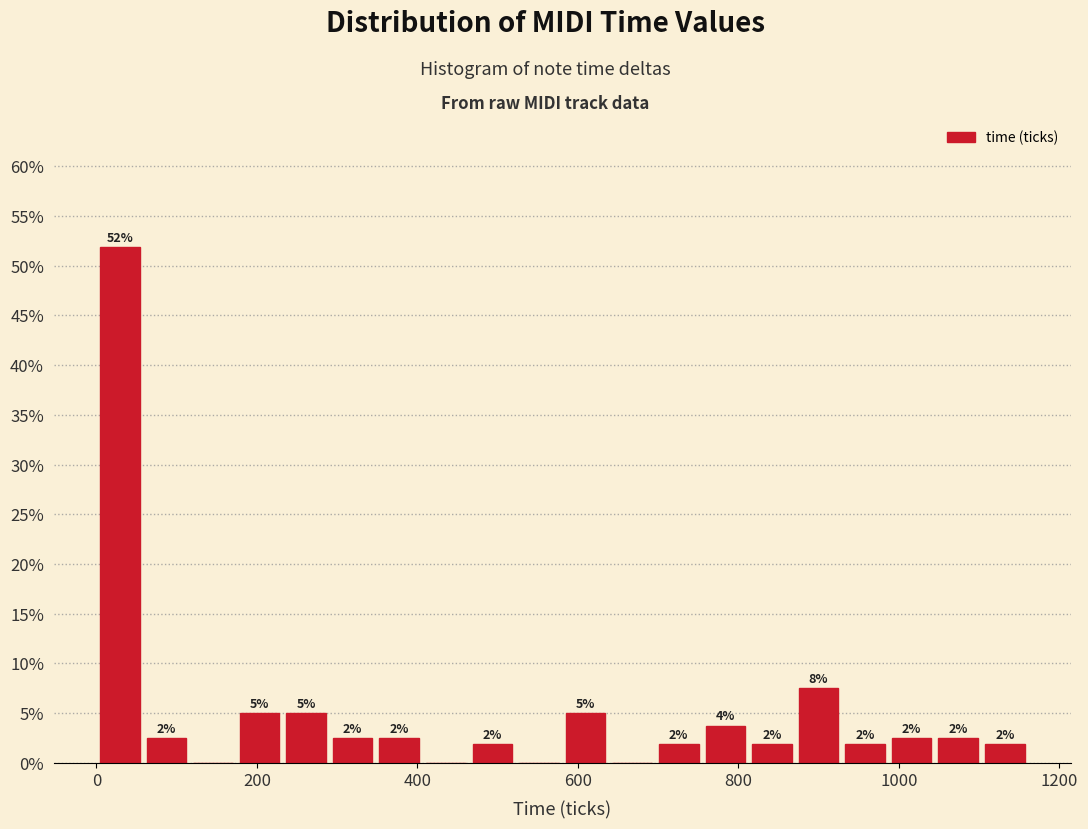

Read against the x-axis, roughly where is the centre of the tallest bar?

20